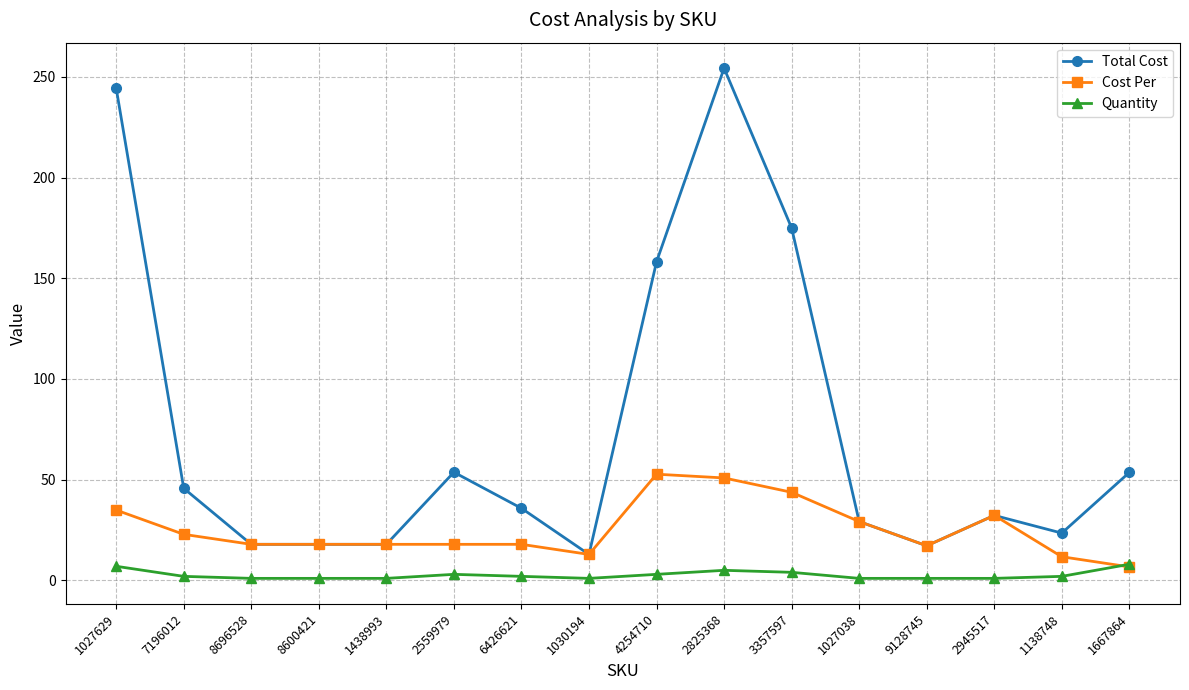

Read the Total Cost value at 6426621.

35.8